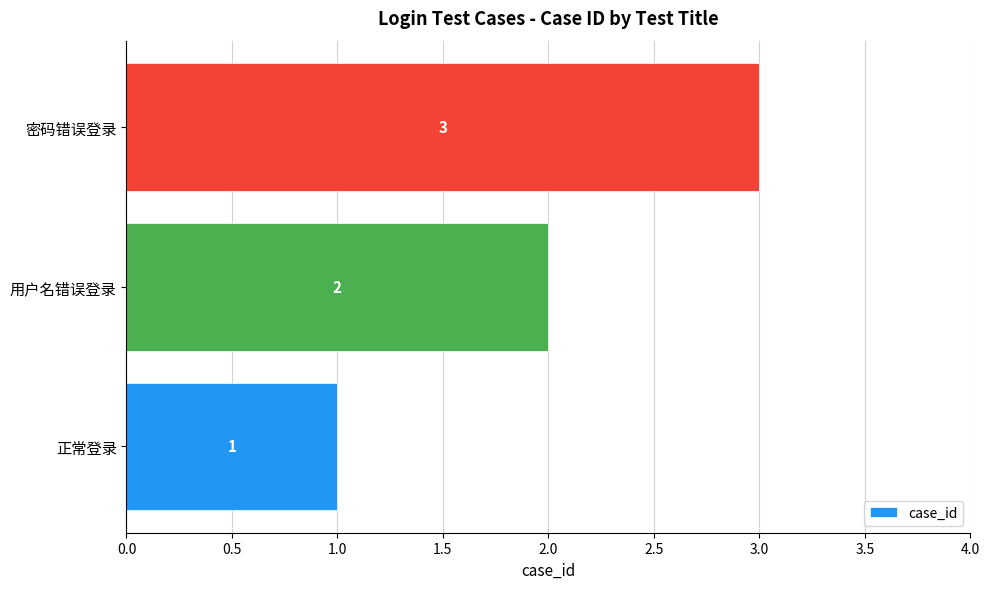

How many values are below 2?

1